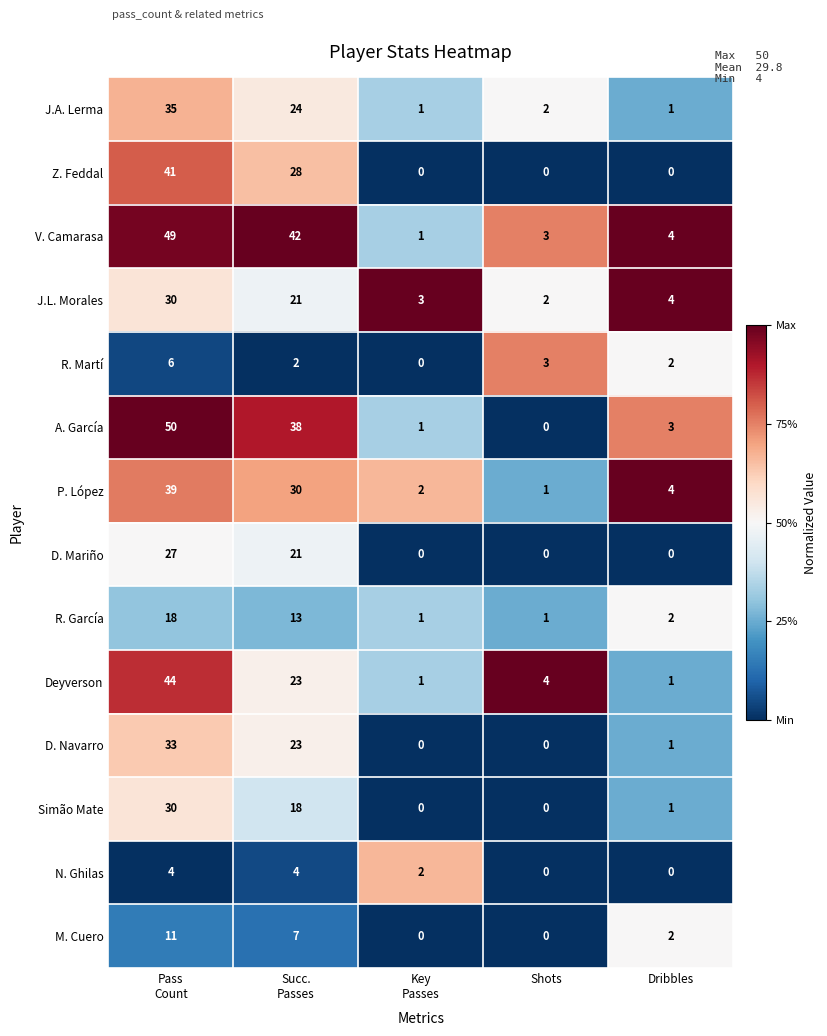

What is the maximum value for D. Navarro?

33